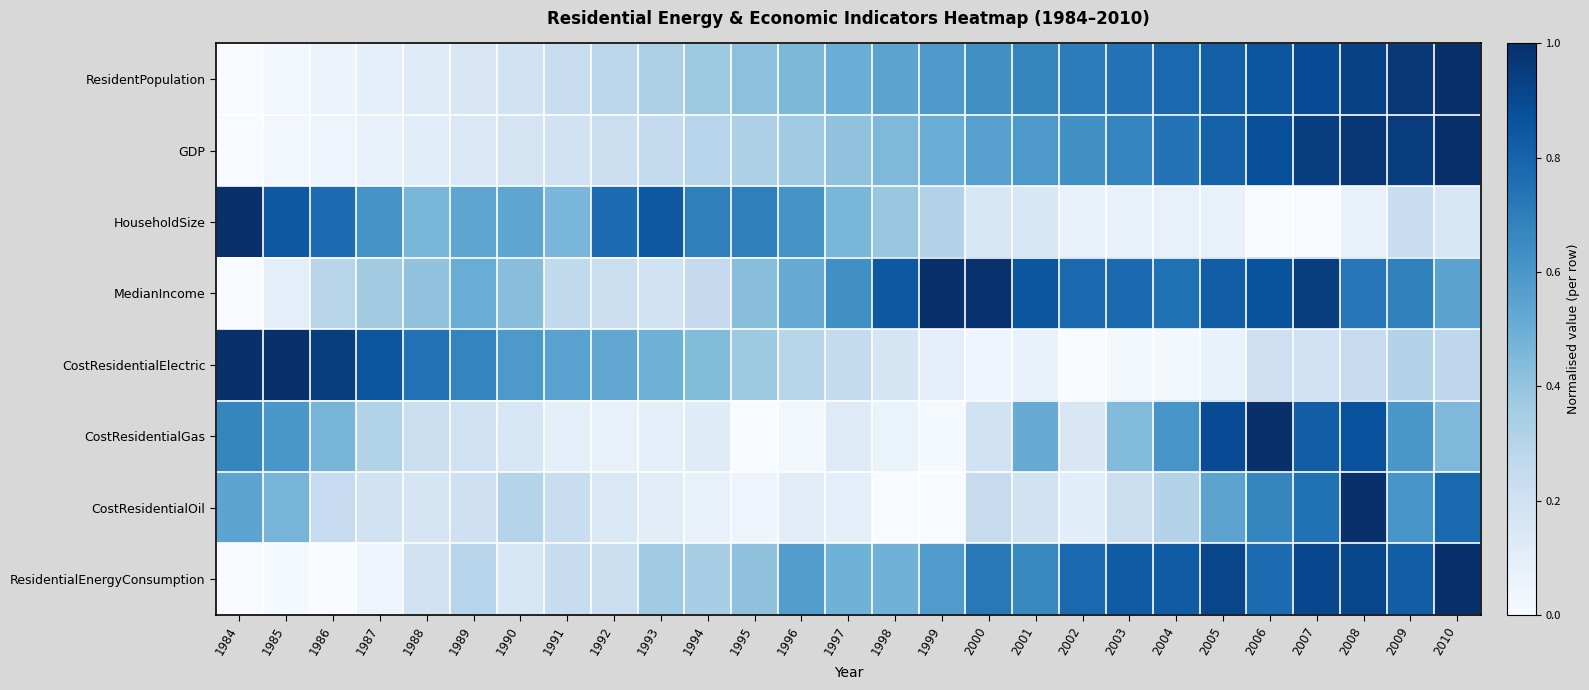

Reading left to right, what are all the values shown in this chart?

ResidentPopulation: 1984=0.0	1985=0.0	1986=0.1	1987=0.1	1988=0.1	1989=0.1	1990=0.2	1991=0.2	1992=0.3	1993=0.3	1994=0.4	1995=0.4	1996=0.5	1997=0.5	1998=0.5	1999=0.6	2000=0.6	2001=0.7	2002=0.7	2003=0.7	2004=0.8	2005=0.8	2006=0.9	2007=0.9	2008=0.9	2009=1.0	2010=1.0
GDP: 1984=0.0	1985=0.0	1986=0.0	1987=0.1	1988=0.1	1989=0.1	1990=0.2	1991=0.2	1992=0.2	1993=0.3	1994=0.3	1995=0.3	1996=0.4	1997=0.4	1998=0.5	1999=0.5	2000=0.6	2001=0.6	2002=0.6	2003=0.7	2004=0.7	2005=0.8	2006=0.9	2007=0.9	2008=1.0	2009=0.9	2010=1.0
HouseholdSize: 1984=1.0	1985=0.8	1986=0.8	1987=0.6	1988=0.5	1989=0.5	1990=0.5	1991=0.5	1992=0.8	1993=0.8	1994=0.7	1995=0.7	1996=0.6	1997=0.5	1998=0.4	1999=0.3	2000=0.2	2001=0.2	2002=0.1	2003=0.1	2004=0.1	2005=0.1	2006=0.0	2007=0.0	2008=0.1	2009=0.2	2010=0.2
MedianIncome: 1984=0.0	1985=0.1	1986=0.3	1987=0.4	1988=0.4	1989=0.5	1990=0.4	1991=0.3	1992=0.2	1993=0.2	1994=0.3	1995=0.4	1996=0.5	1997=0.6	1998=0.8	1999=1.0	2000=1.0	2001=0.9	2002=0.8	2003=0.8	2004=0.8	2005=0.8	2006=0.9	2007=0.9	2008=0.7	2009=0.7	2010=0.6
CostResidentialElectric: 1984=1.0	1985=1.0	1986=0.9	1987=0.9	1988=0.7	1989=0.7	1990=0.6	1991=0.6	1992=0.5	1993=0.5	1994=0.4	1995=0.4	1996=0.3	1997=0.3	1998=0.2	1999=0.1	2000=0.0	2001=0.1	2002=0.0	2003=0.0	2004=0.0	2005=0.1	2006=0.2	2007=0.2	2008=0.2	2009=0.3	2010=0.3
CostResidentialGas: 1984=0.7	1985=0.6	1986=0.5	1987=0.3	1988=0.2	1989=0.2	1990=0.2	1991=0.1	1992=0.1	1993=0.1	1994=0.1	1995=0.0	1996=0.0	1997=0.1	1998=0.1	1999=0.0	2000=0.2	2001=0.5	2002=0.1	2003=0.4	2004=0.6	2005=0.9	2006=1.0	2007=0.8	2008=0.9	2009=0.6	2010=0.4
CostResidentialOil: 1984=0.5	1985=0.5	1986=0.2	1987=0.2	1988=0.2	1989=0.2	1990=0.3	1991=0.2	1992=0.1	1993=0.1	1994=0.1	1995=0.0	1996=0.1	1997=0.1	1998=0.0	1999=0.0	2000=0.2	2001=0.2	2002=0.1	2003=0.2	2004=0.3	2005=0.5	2006=0.7	2007=0.7	2008=1.0	2009=0.6	2010=0.8
ResidentialEnergyConsumption: 1984=0.0	1985=0.0	1986=0.0	1987=0.0	1988=0.2	1989=0.3	1990=0.2	1991=0.2	1992=0.2	1993=0.4	1994=0.3	1995=0.4	1996=0.6	1997=0.5	1998=0.5	1999=0.6	2000=0.7	2001=0.7	2002=0.8	2003=0.8	2004=0.8	2005=0.9	2006=0.8	2007=0.9	2008=0.9	2009=0.8	2010=1.0